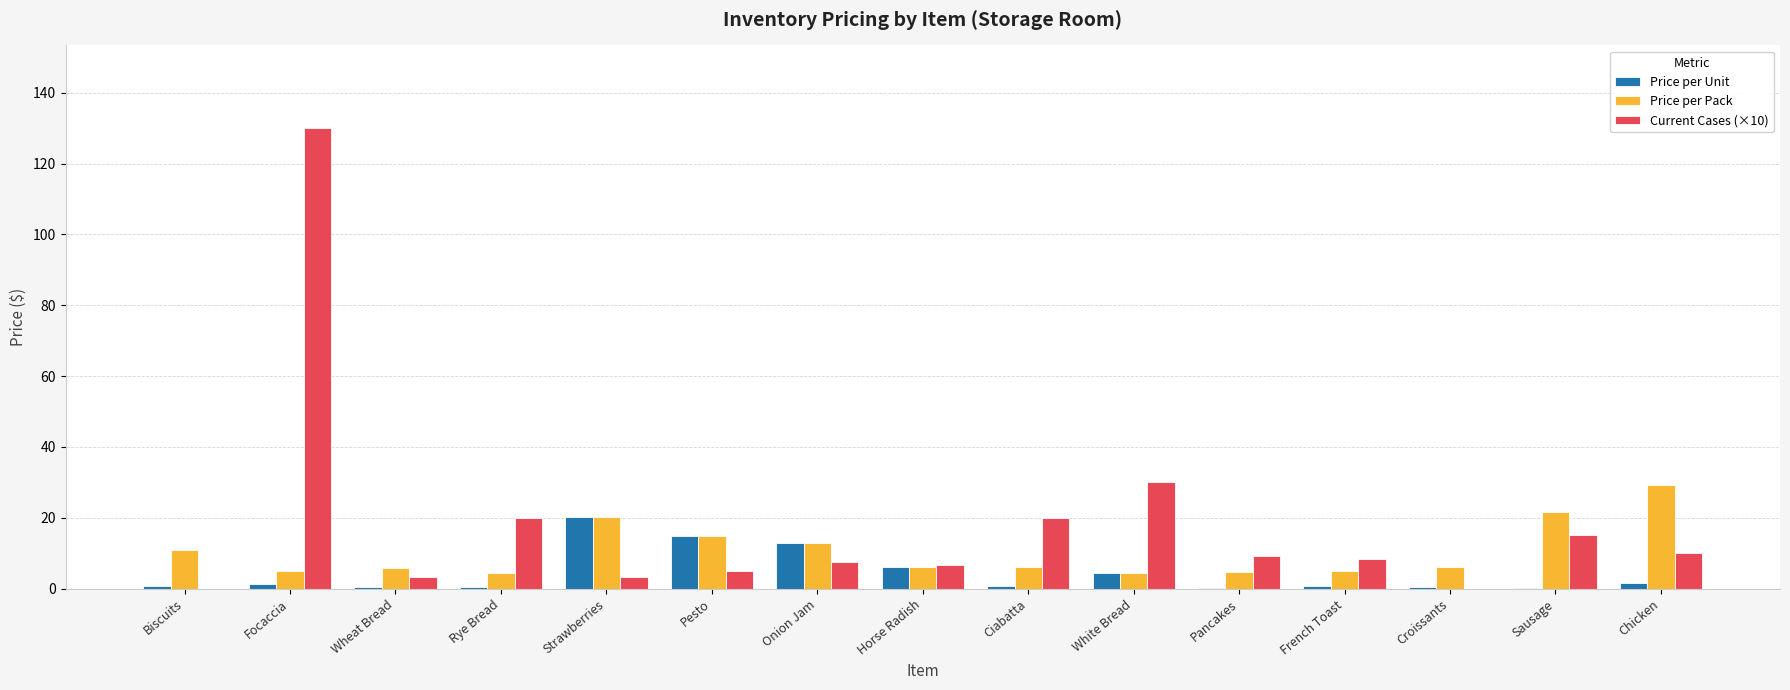

Which series has the largest range (max minus min)?

Current Cases (×10)